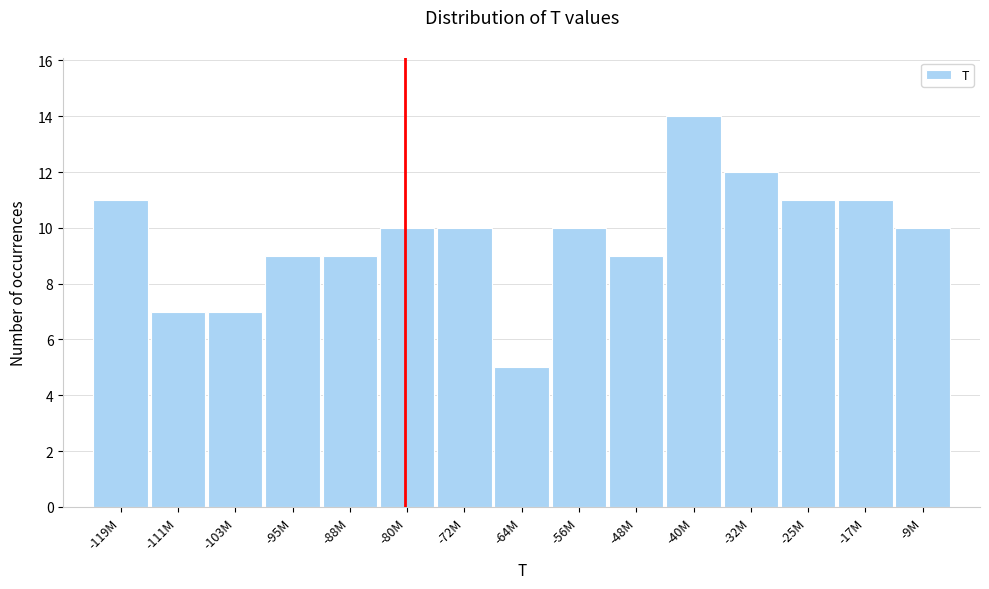

Reading left to right, what are all the values shown in this chart?

11	7	7	9	9	10	10	5	10	9	14	12	11	11	10